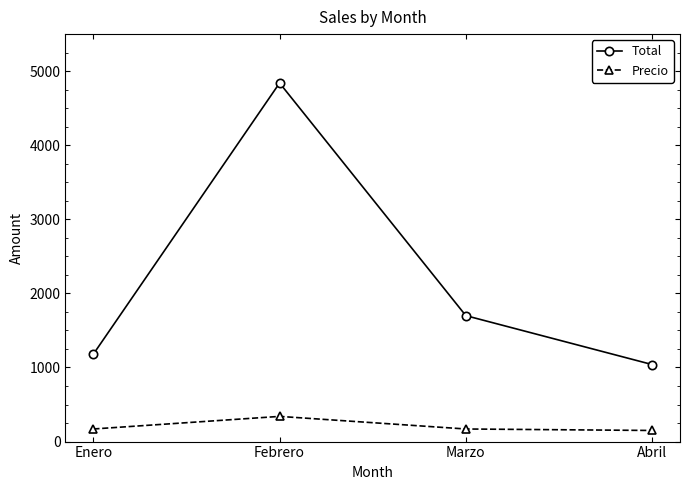

What is the sum of all Precio values?

830